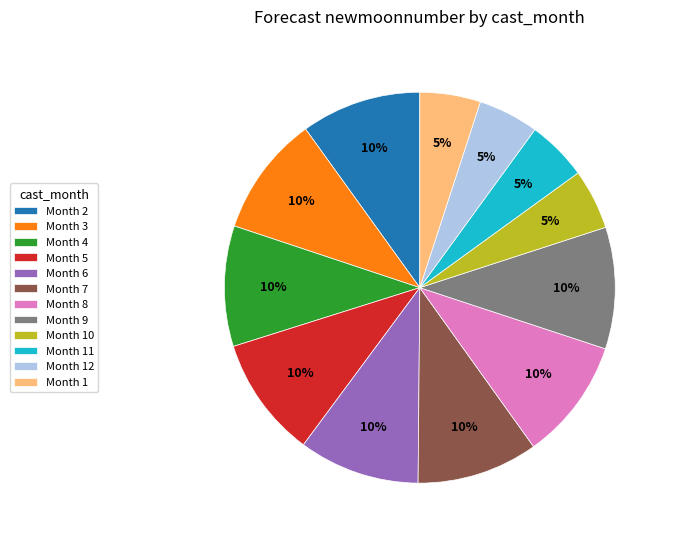

The Month 10 slice represents 12% of the pie. True or false?

False